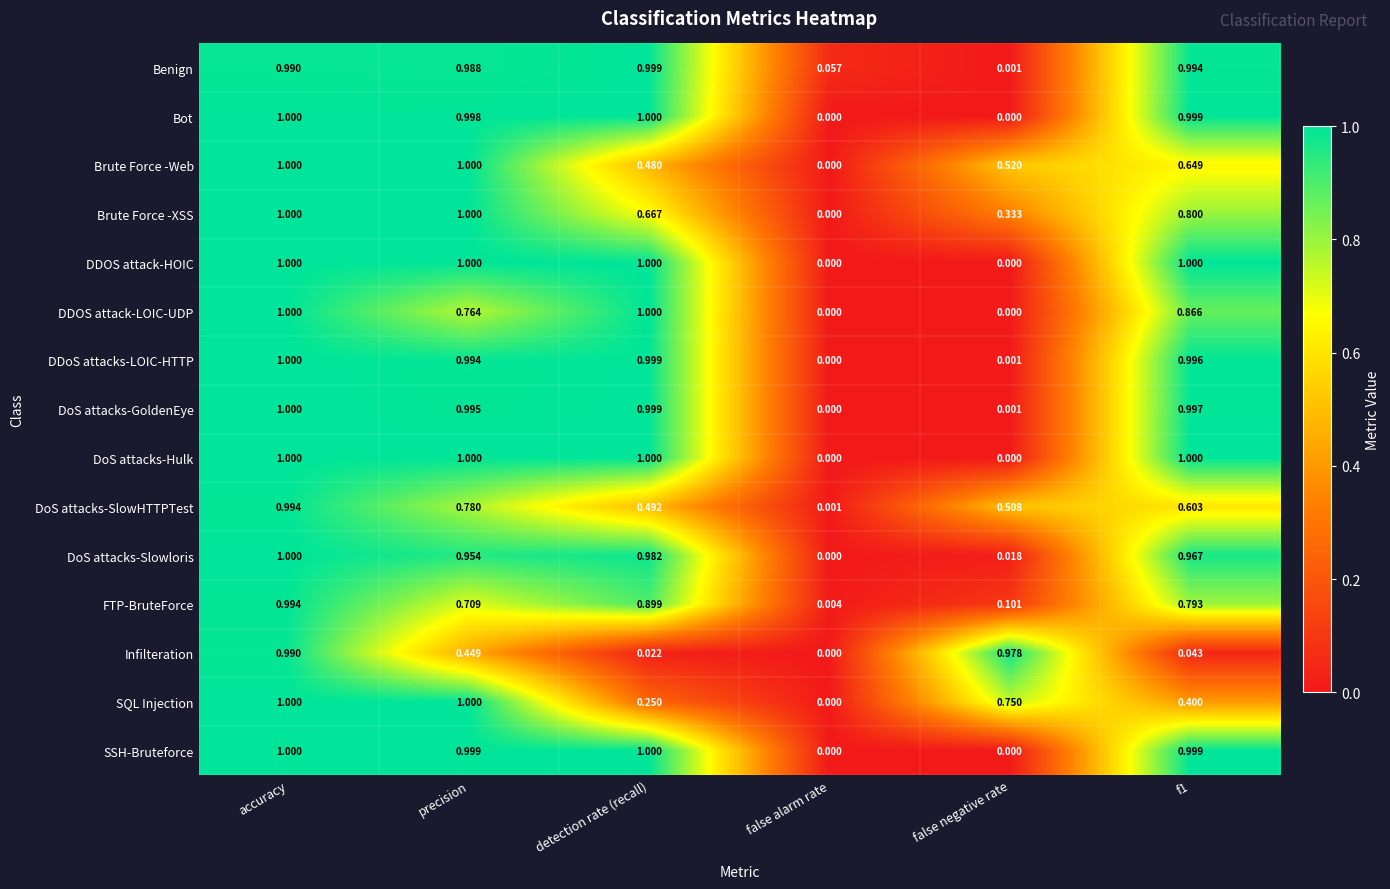

Which series changed the most between detection rate (recall) and f1?

Brute Force -Web